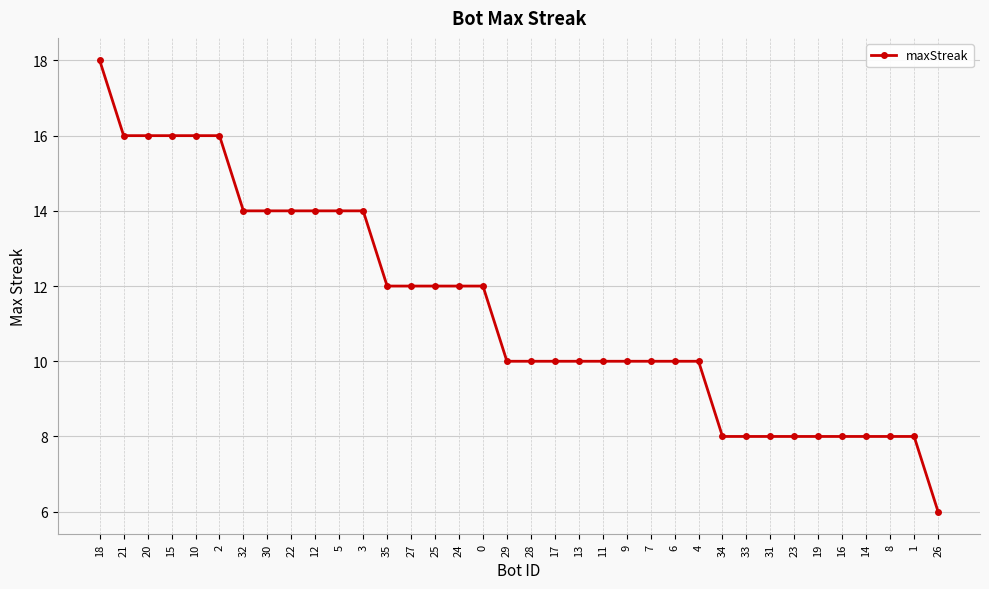

What position from the left is 32?

7